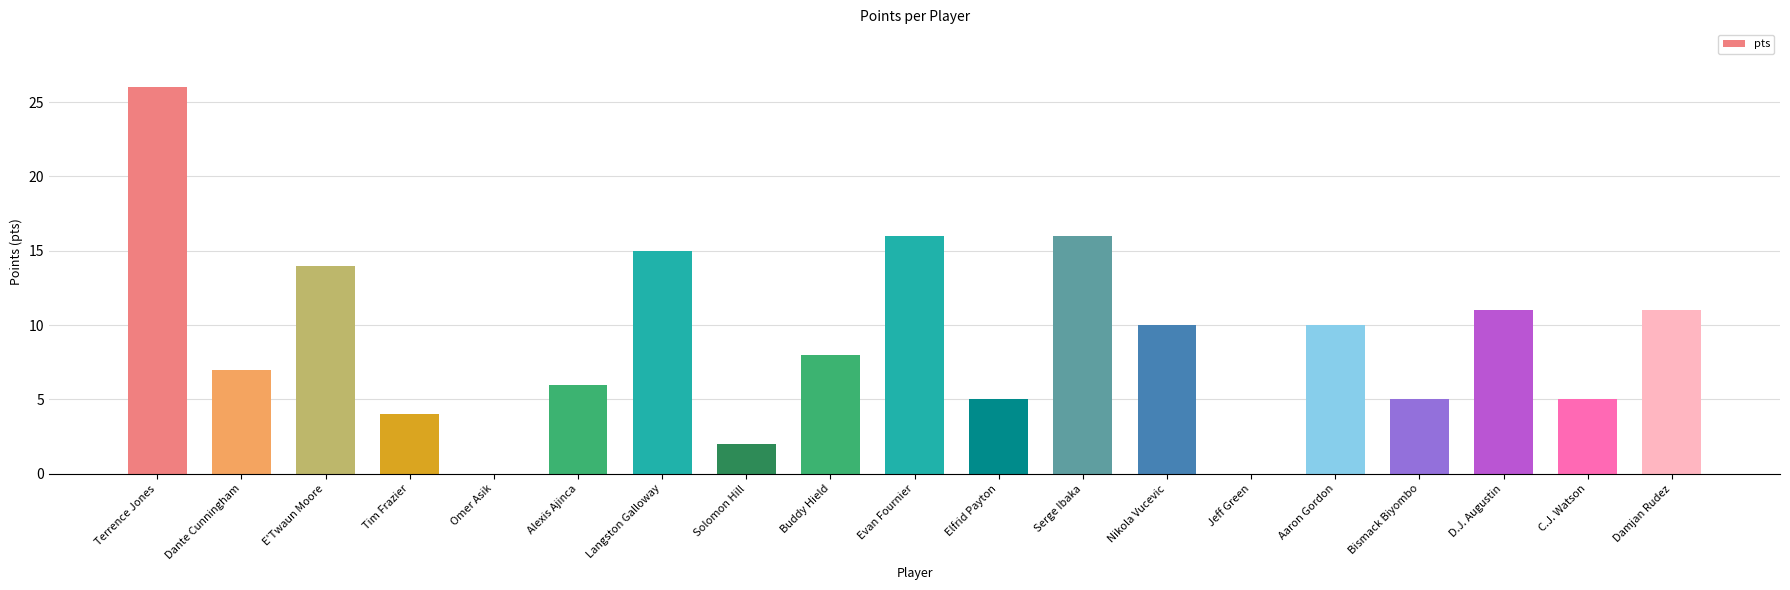

How many data points does each series have?

19